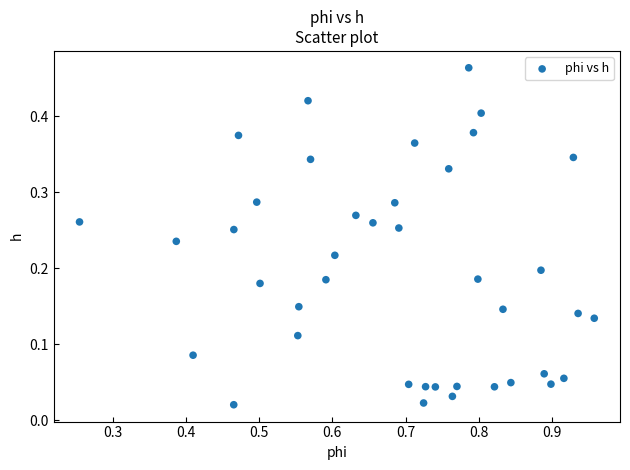

What is the range of X values (max minus min)?

0.7